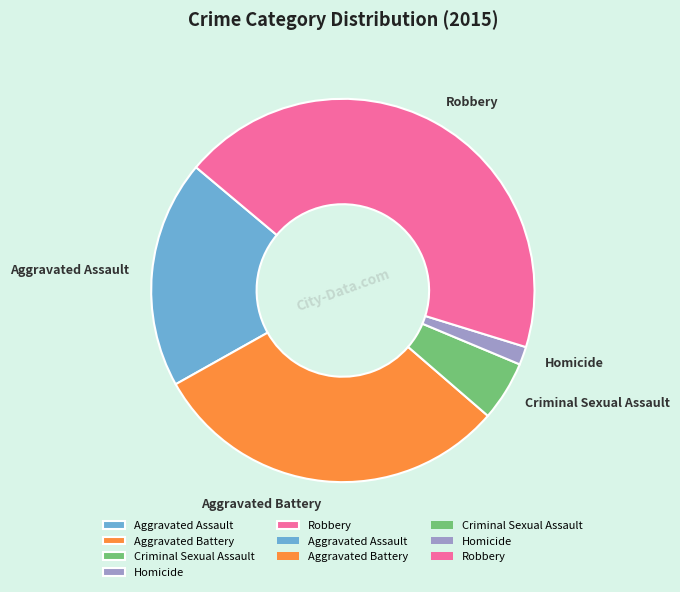

Is there a majority slice in this chart?

No